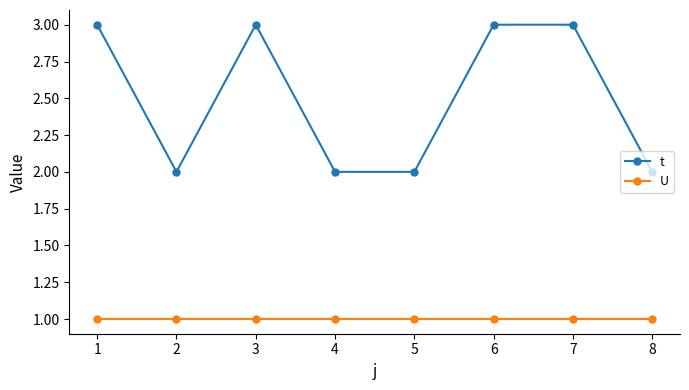

Where is the first local maximum for t?

3